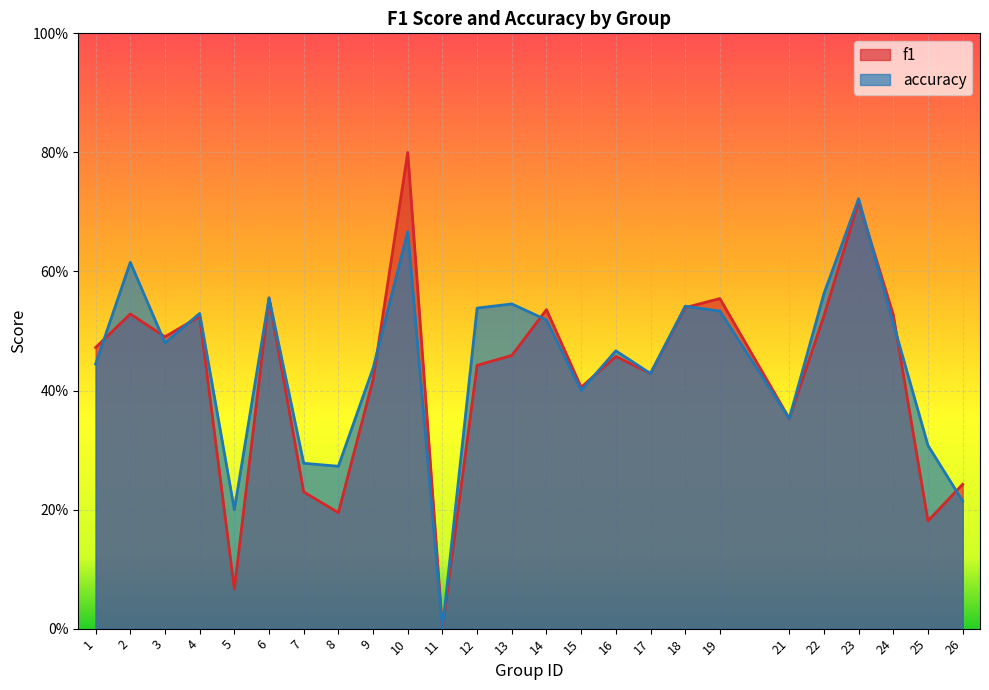

What is the sum of the f1 values at 21 and 23?

1.1